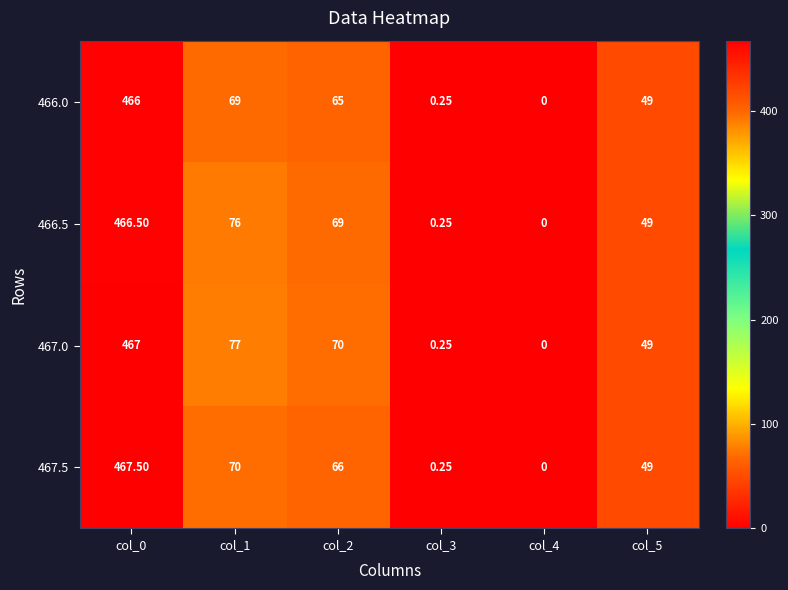

How many categories are shown in the chart?

6